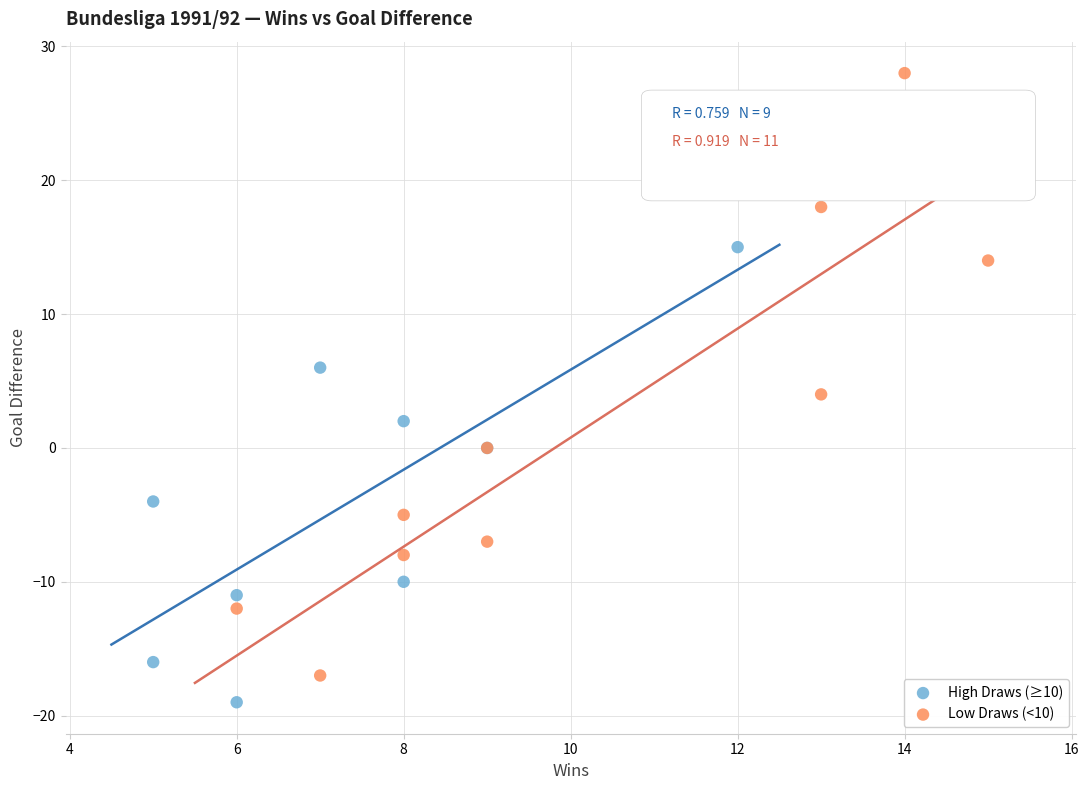

Which series has the widest spread of Y values?

Low Draws (<10)